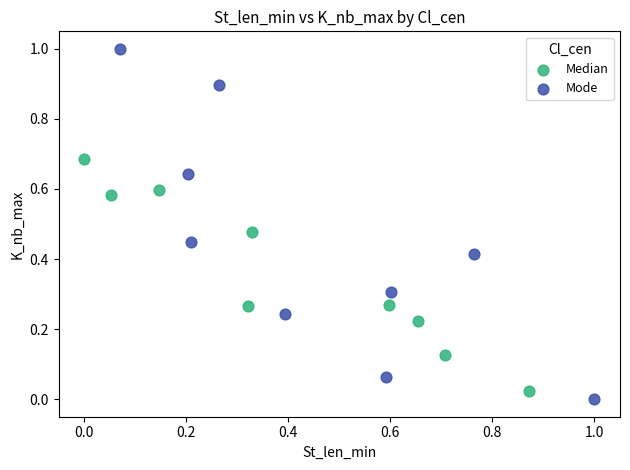

Which series has the largest Y range (max minus min)?

Mode